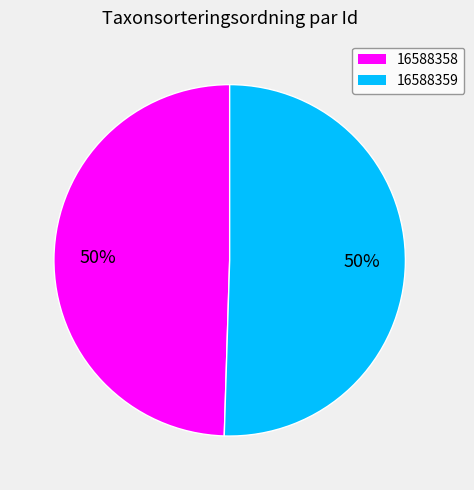

Which category has the smallest portion of the pie?

16588358